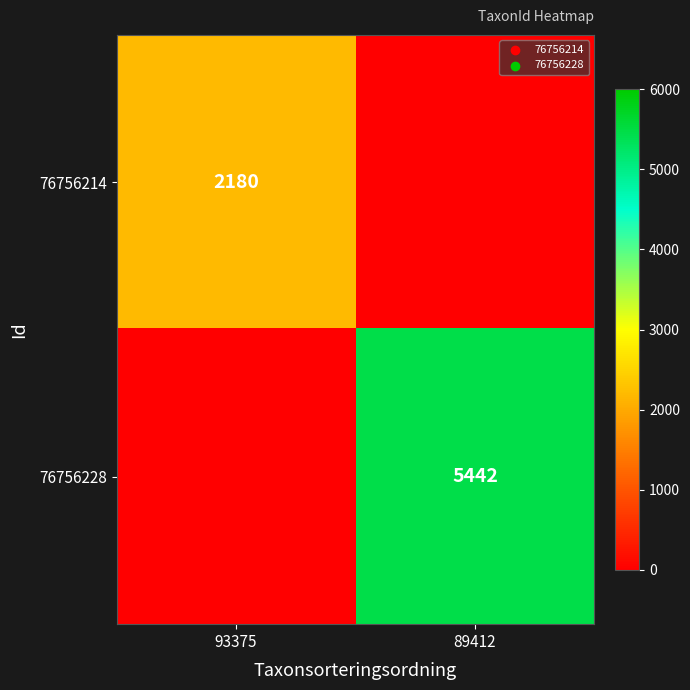

True or false: 76756214 has a value of 3212 at 93375.

False